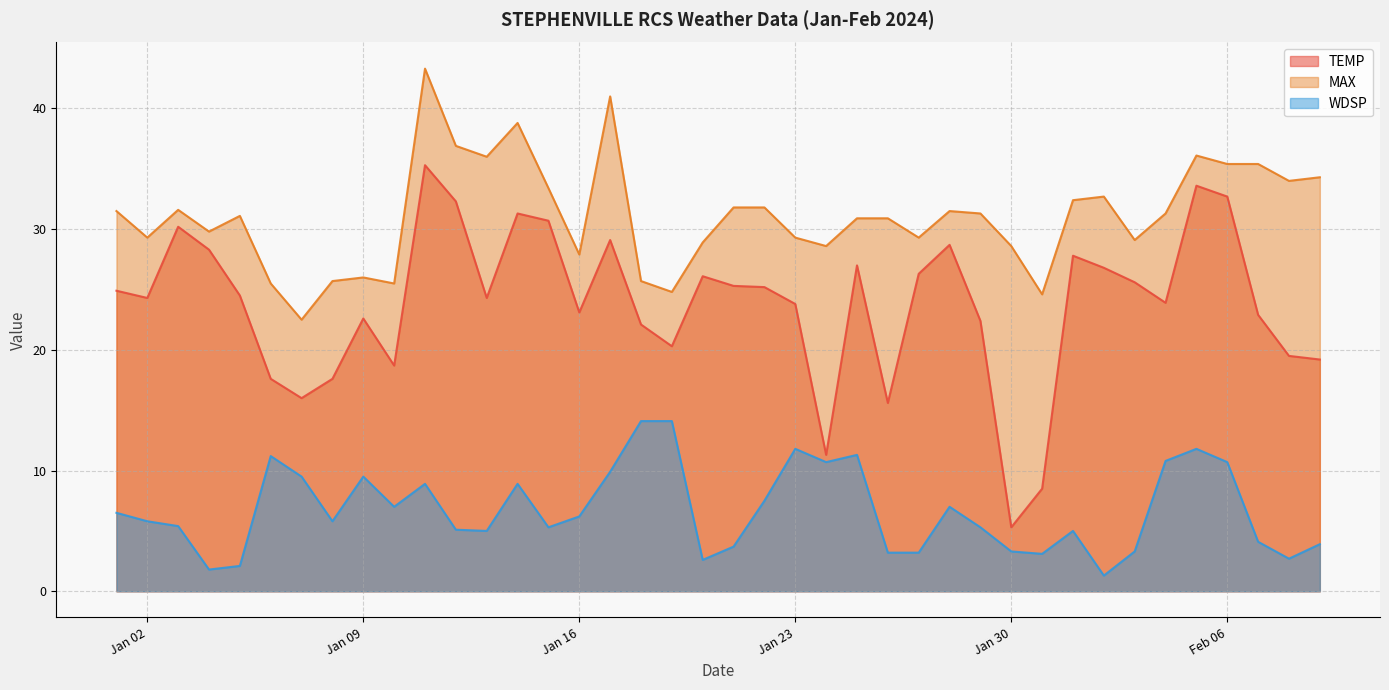

At which label does WDSP first exceed 5?

2024-01-01